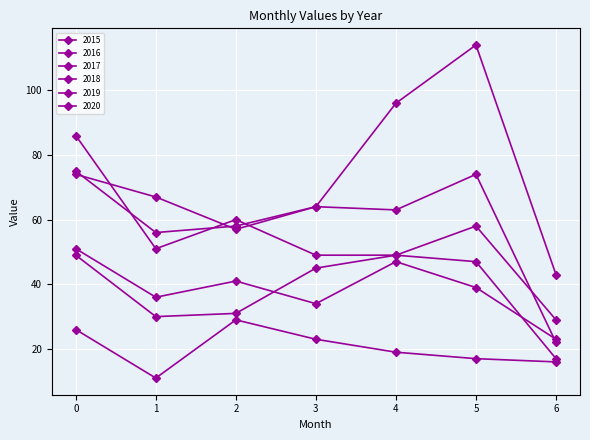

Count the number of data series in this chart.

6